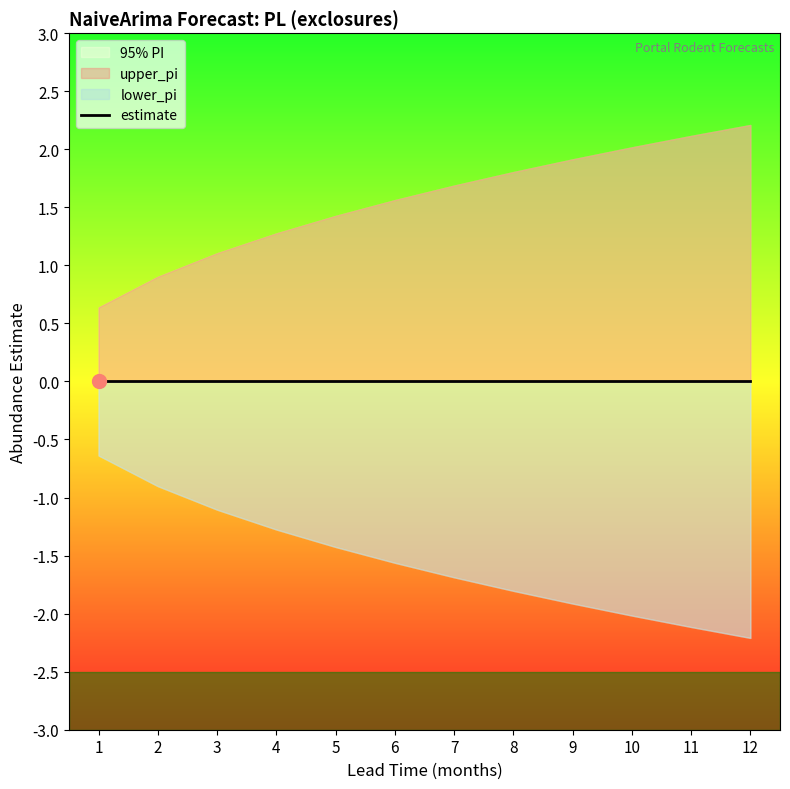

At 8, list the series in order from largest to smallest.

upper_pi, estimate, lower_pi